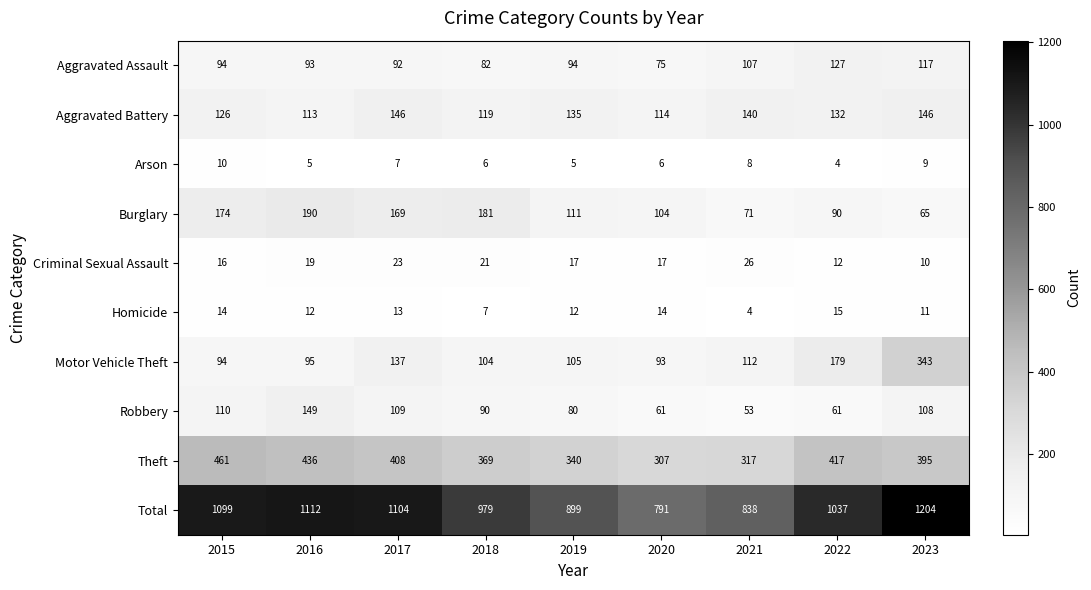

What is the sum of the Arson values at 2023 and 2015?

19